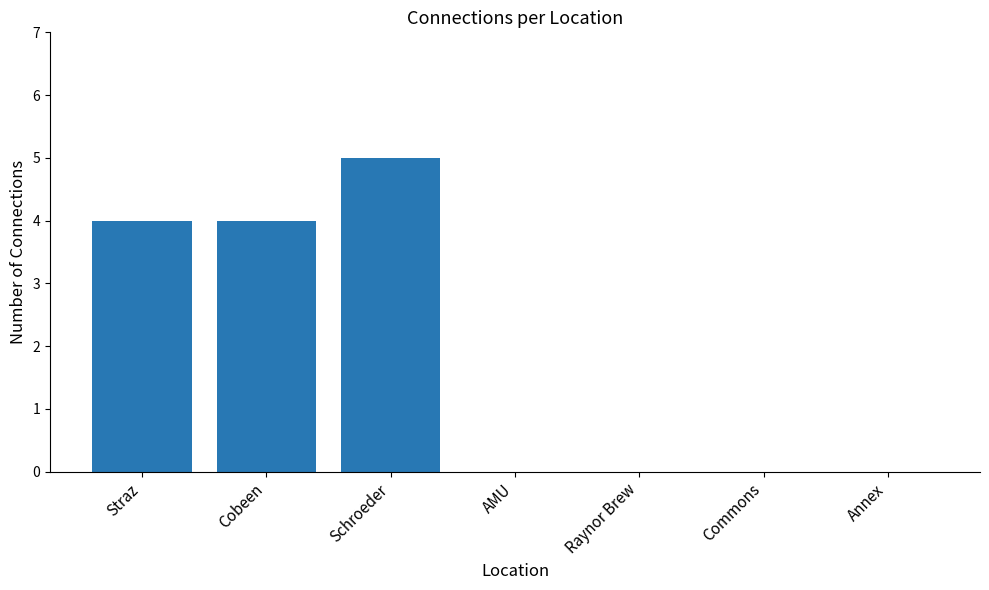

The chart shows a value of -2 at Annex. True or false?

False